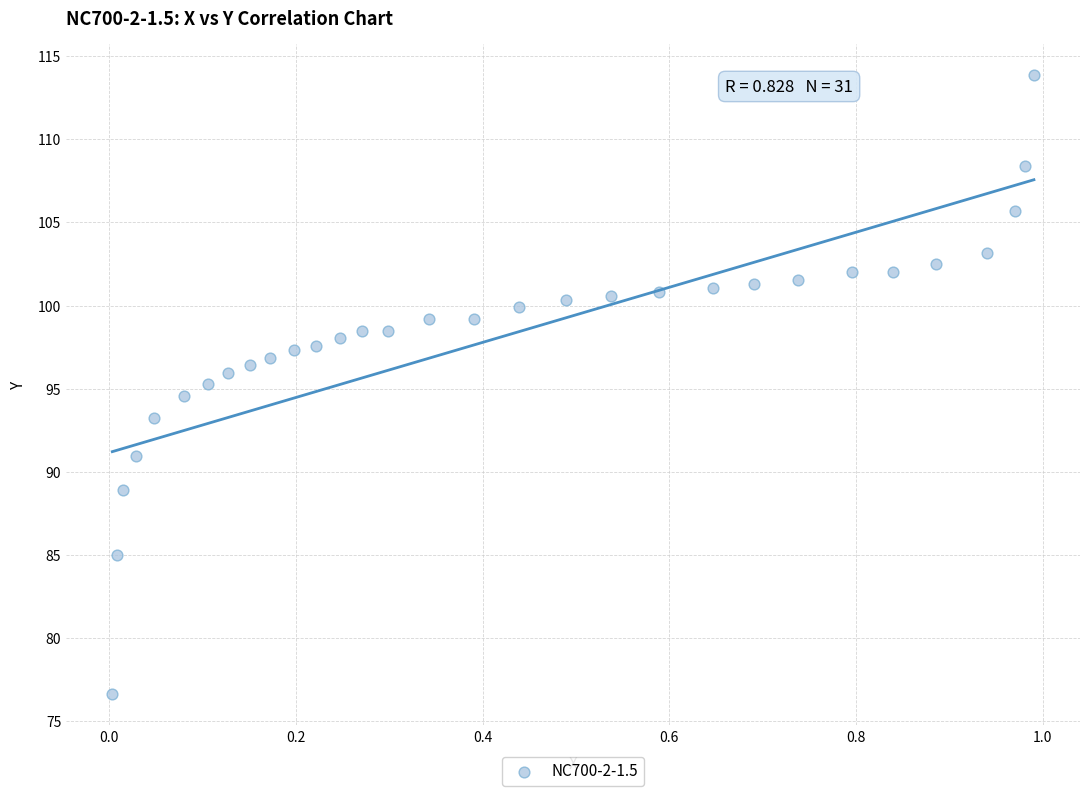

What is the range of Y values (max minus min)?

37.3